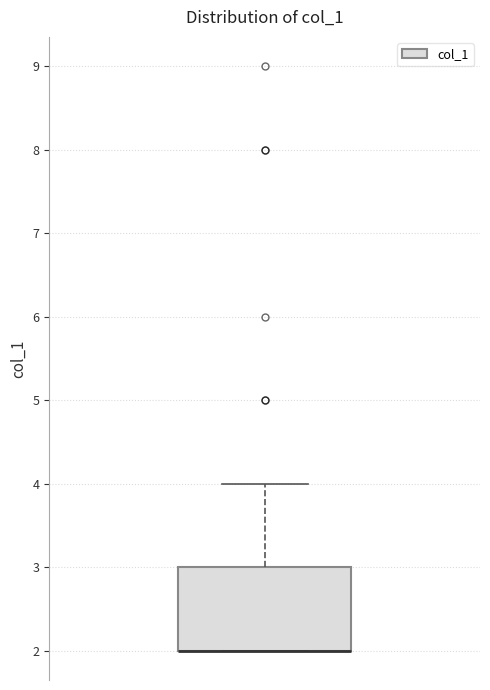

Transcribe this box plot: give where the median line is, the range the box spans, and where the two whiskers end, as read against the y-axis. The values are not printed on the chart, so give them approximately, as read against the axis.

median 2 (drawn on the box's lower edge), box 2 to 3, whiskers 2 to 4